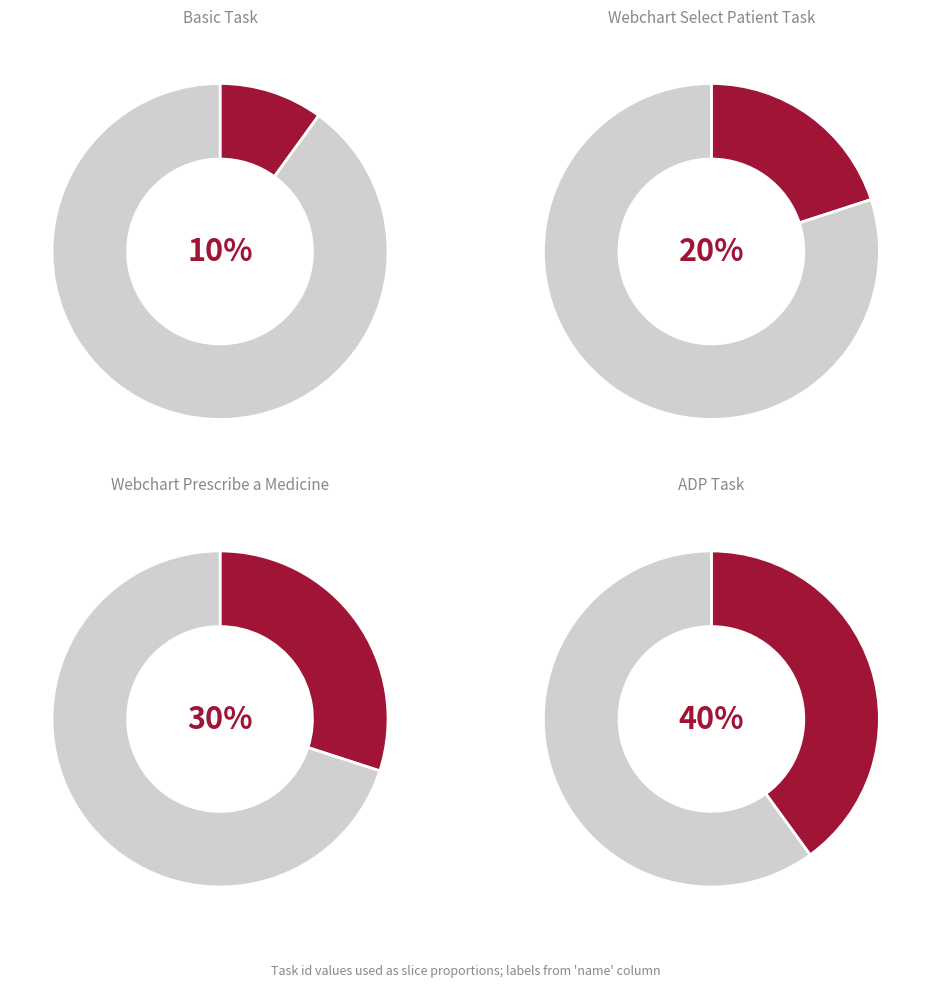

Count the number of slices in the pie.

4